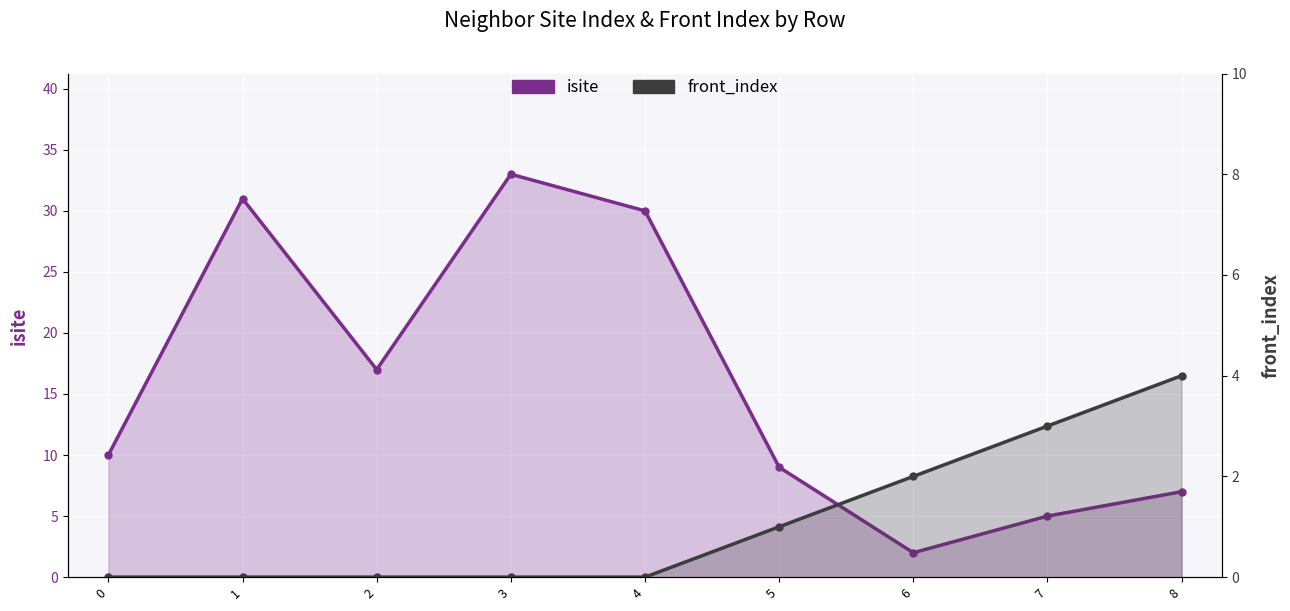

What is the value of the isite point at the 2nd from the left?

31